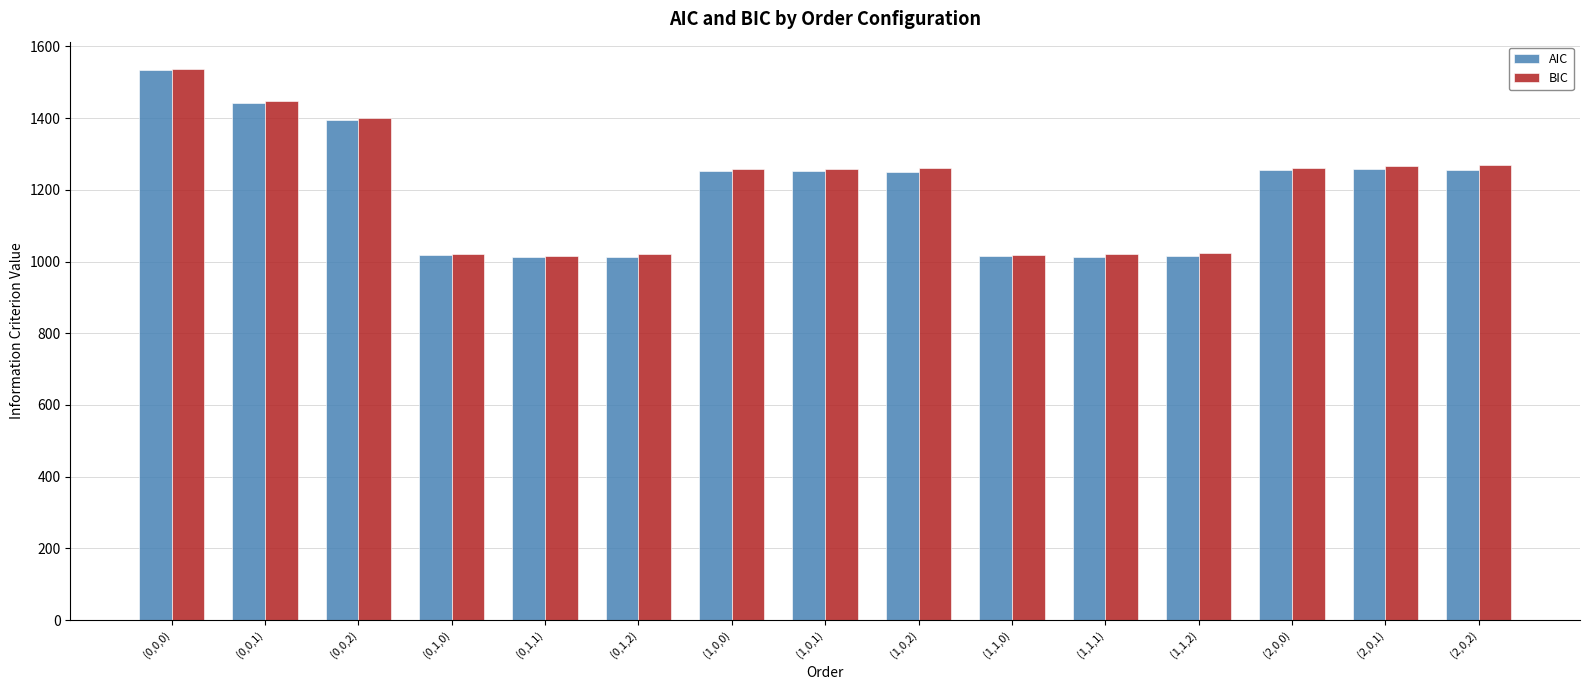

The AIC series shows 1018.3 at (0,1,0). True or false?

True